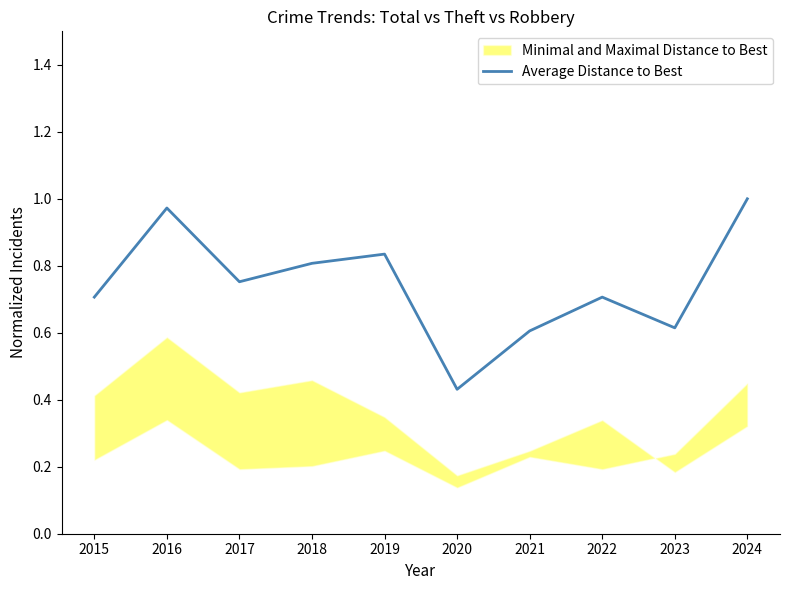

What is the maximum value shown in the chart?

1.0